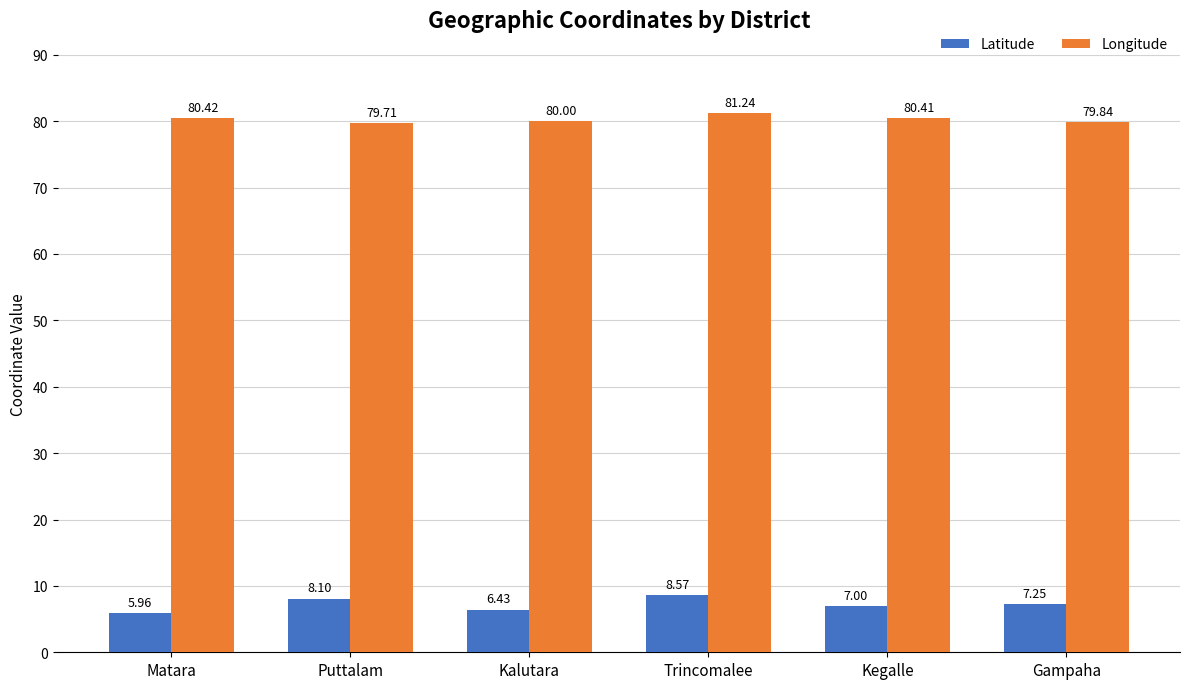

List the series in order of their overall mean, highest first.

Longitude, Latitude